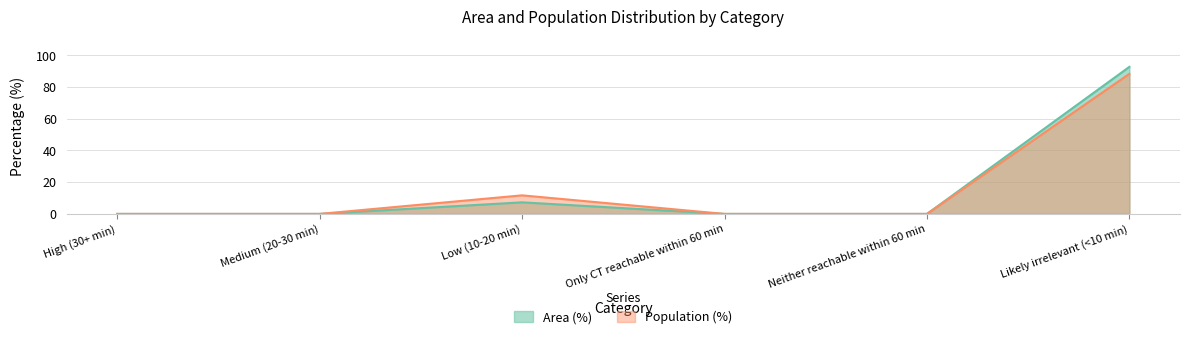

Reading right to left, extract all data points from this chart.

Area (%): 92.7	0.0	0.0	7.3	0.0	0.0
Population (%): 88.3	0.0	0.0	11.7	0.0	0.0